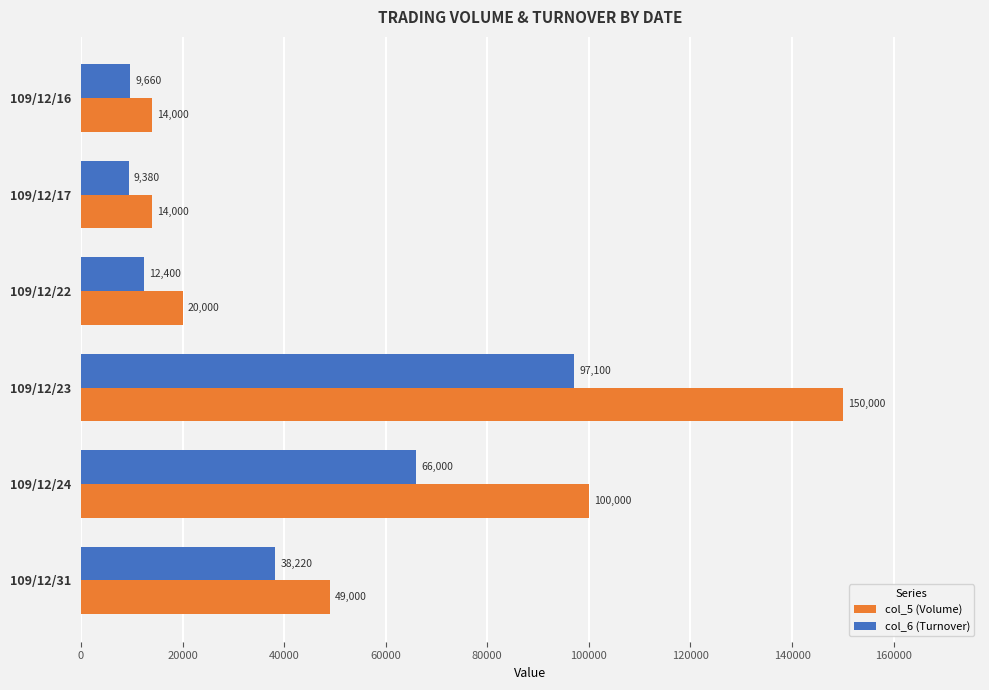

Between 109/12/23 and 109/12/31, which series saw the biggest shift?

col_5 (Volume)